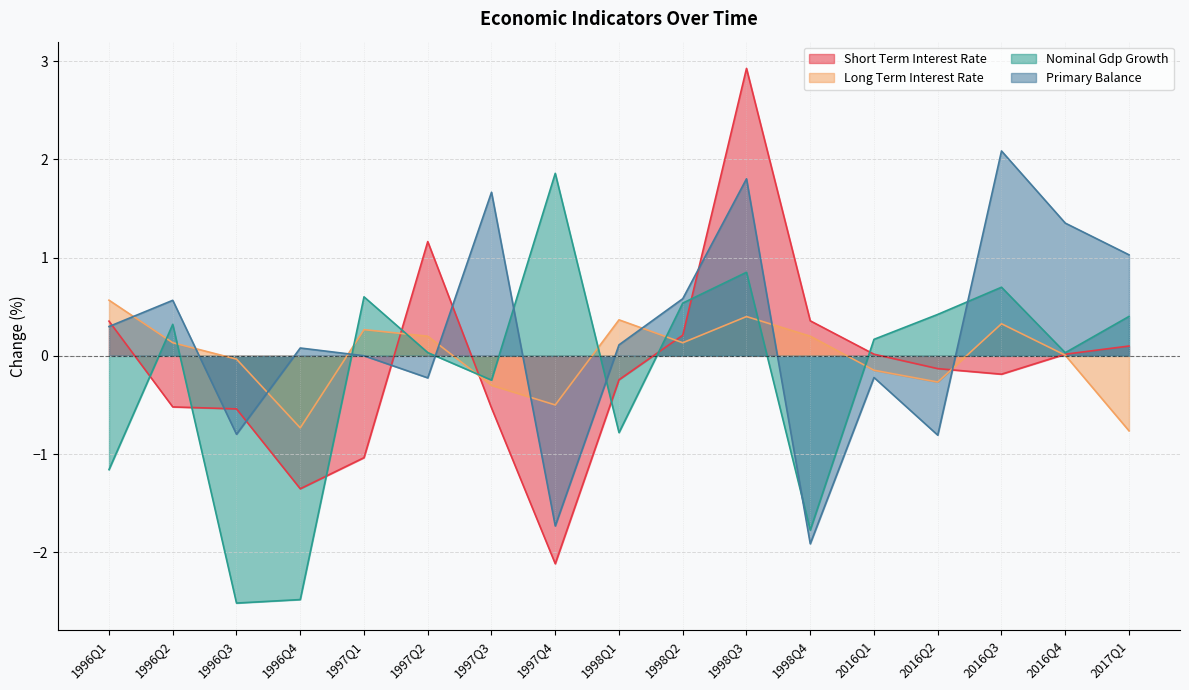

Reading right to left, extract all data points from this chart.

short_term_interest_rate: 2017Q1=0.1	2016Q4=0.0	2016Q3=-0.2	2016Q2=-0.1	2016Q1=0.0	1998Q4=0.4	1998Q3=2.9	1998Q2=0.2	1998Q1=-0.2	1997Q4=-2.1	1997Q3=-0.5	1997Q2=1.2	1997Q1=-1.0	1996Q4=-1.4	1996Q3=-0.5	1996Q2=-0.5	1996Q1=0.4
long_term_interest_rate: 2017Q1=-0.8	2016Q4=0.0	2016Q3=0.3	2016Q2=-0.3	2016Q1=-0.1	1998Q4=0.2	1998Q3=0.4	1998Q2=0.1	1998Q1=0.4	1997Q4=-0.5	1997Q3=-0.3	1997Q2=0.2	1997Q1=0.3	1996Q4=-0.7	1996Q3=-0.0	1996Q2=0.1	1996Q1=0.6
nominal_gdp_growth: 2017Q1=0.4	2016Q4=0.0	2016Q3=0.7	2016Q2=0.4	2016Q1=0.2	1998Q4=-1.8	1998Q3=0.9	1998Q2=0.5	1998Q1=-0.8	1997Q4=1.9	1997Q3=-0.2	1997Q2=0.0	1997Q1=0.6	1996Q4=-2.5	1996Q3=-2.5	1996Q2=0.3	1996Q1=-1.2
primary_balance: 2017Q1=1.0	2016Q4=1.4	2016Q3=2.1	2016Q2=-0.8	2016Q1=-0.2	1998Q4=-1.9	1998Q3=1.8	1998Q2=0.6	1998Q1=0.1	1997Q4=-1.7	1997Q3=1.7	1997Q2=-0.2	1997Q1=0.0	1996Q4=0.1	1996Q3=-0.8	1996Q2=0.6	1996Q1=0.3